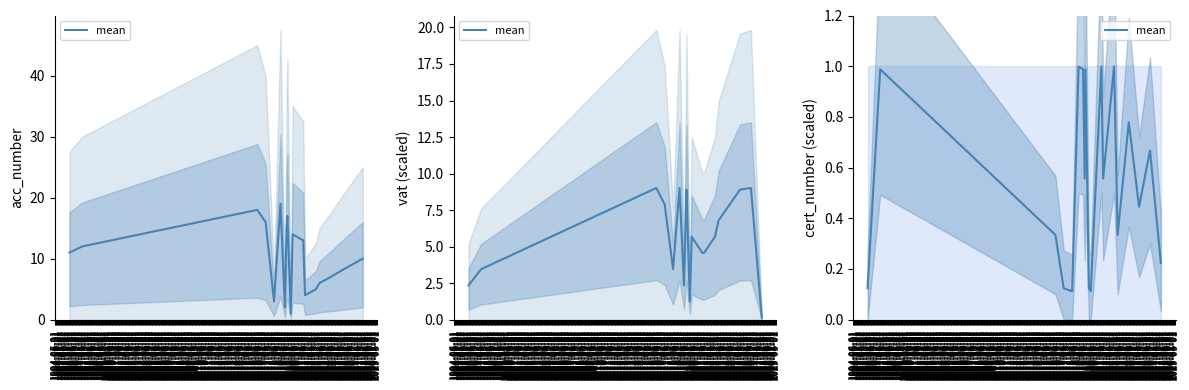

What is the approximate value at 1996-01-01?

0.1